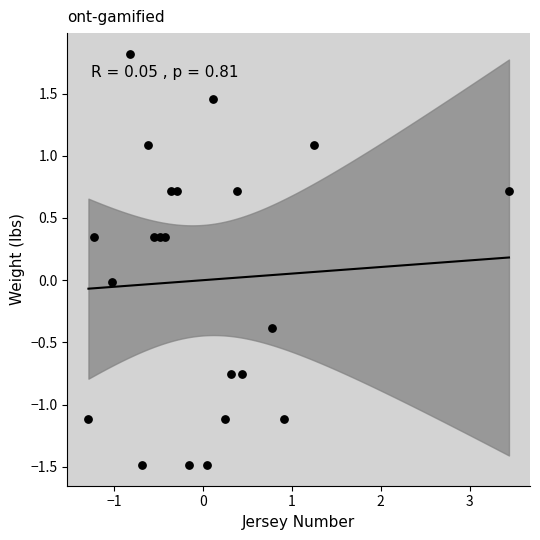

What is the range of Y values (max minus min)?

3.3